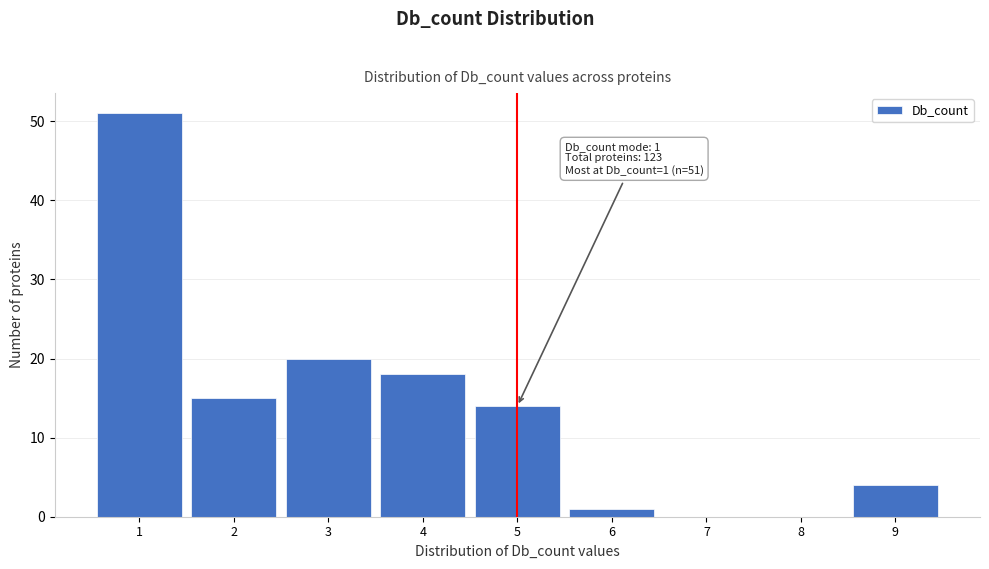

Which range on the x-axis has the tallest bar?

0.5 to 1.5